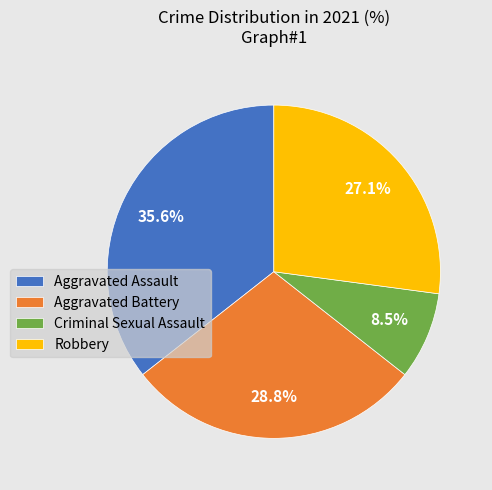

What is the smallest slice in the pie chart?

Criminal Sexual Assault